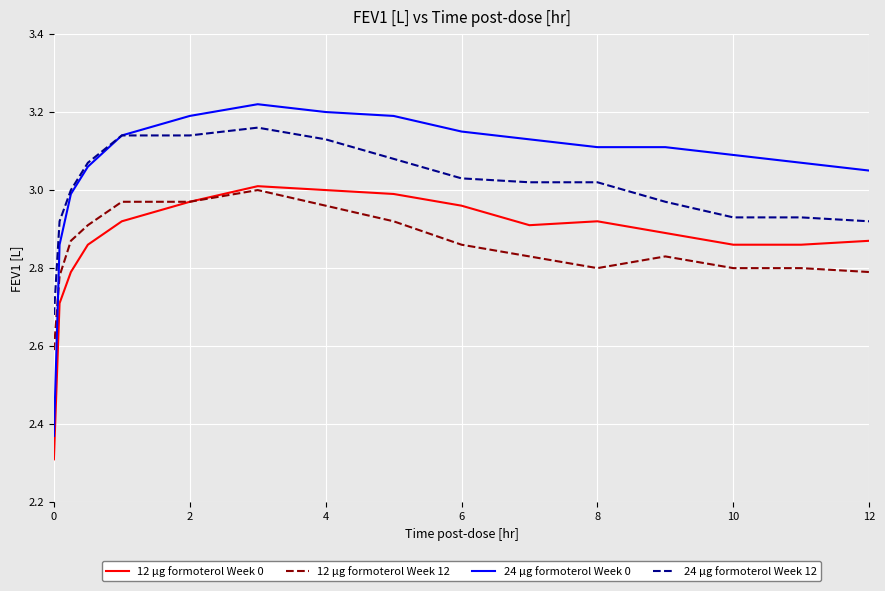

True or false: 12 μg formoterol Week 12 and 24 μg formoterol Week 12 cross at least once.

False